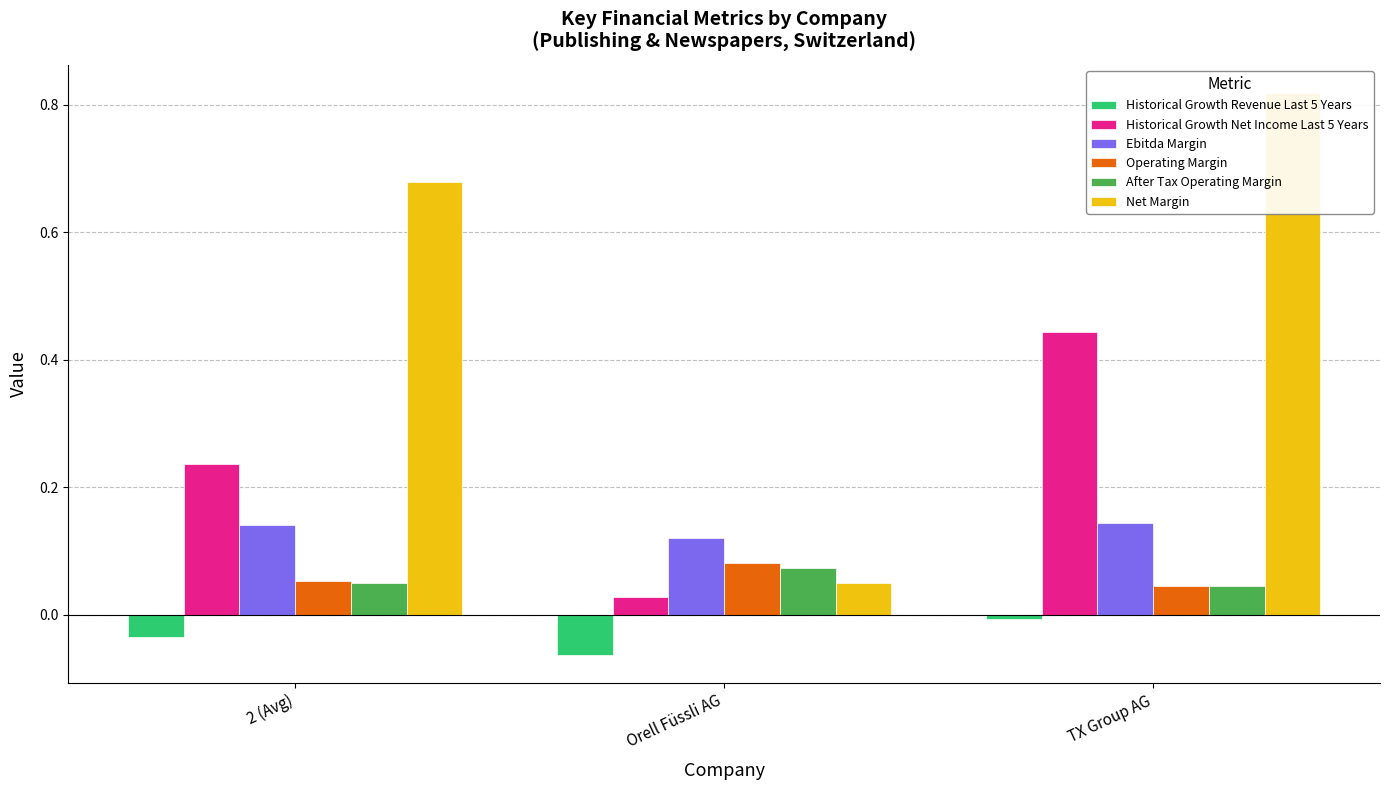

What is the label of the 3rd bar from the left?

TX Group AG